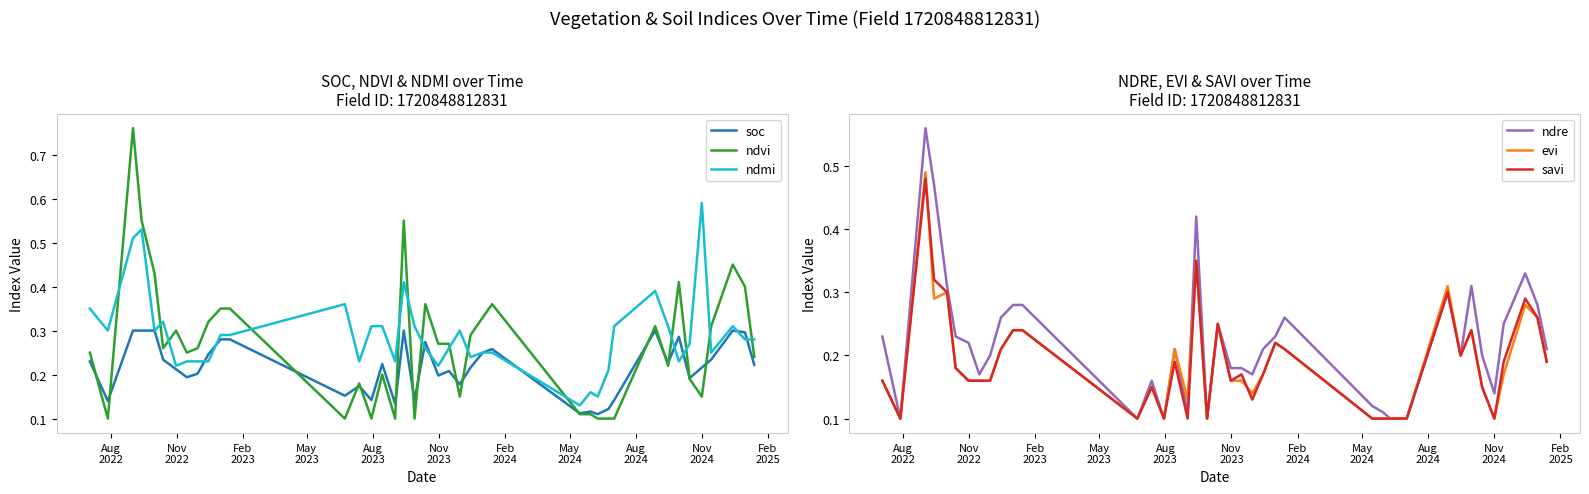

How many intersections are there between ndmi and ndvi?

14